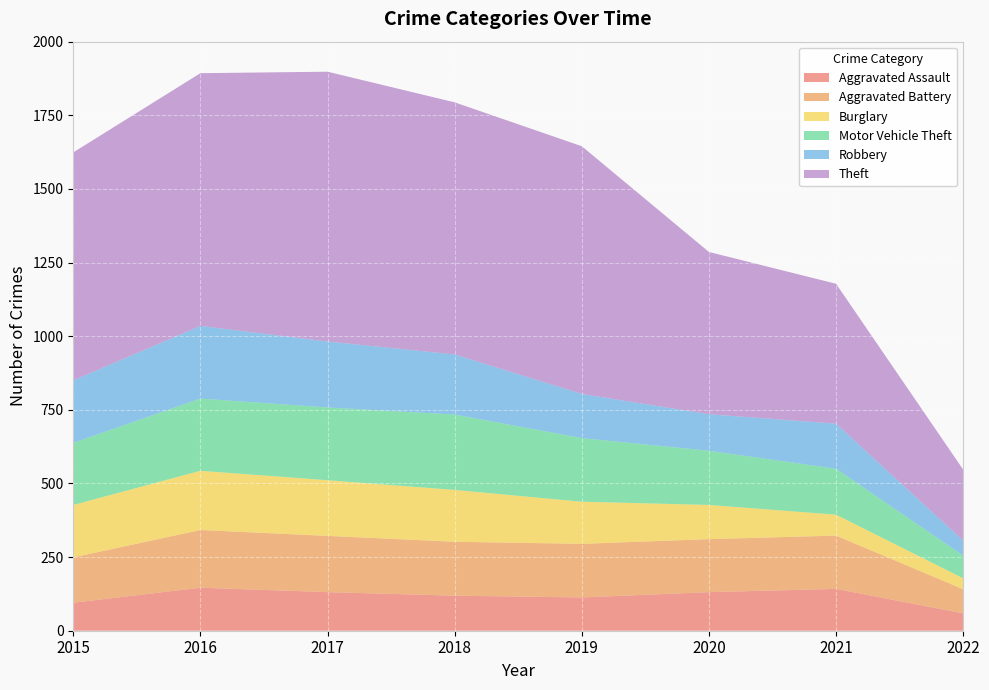

Reading left to right, transcribe all the data shown in this chart.

Aggravated Assault: 95	146	131	119	113	131	142	59
Aggravated Battery: 154	196	191	183	182	180	181	82
Burglary: 178	201	189	176	143	116	71	37
Motor Vehicle Theft: 211	245	247	256	216	184	156	77
Robbery: 212	247	224	204	150	124	153	51
Theft: 774	858	916	856	841	551	475	241